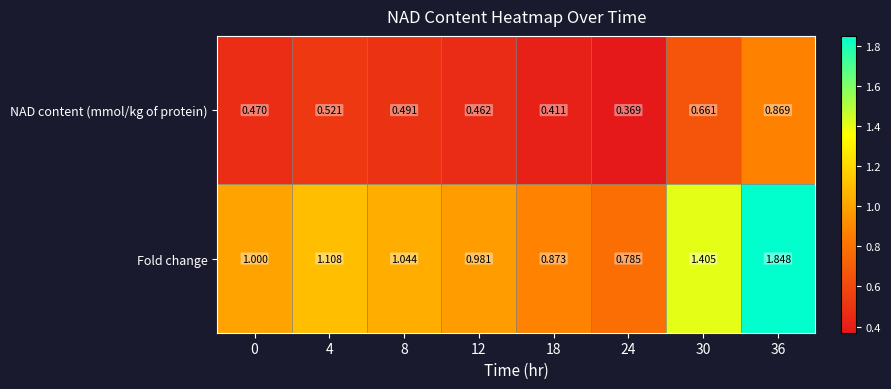

Between 8 and 30, which series saw the biggest shift?

Fold change